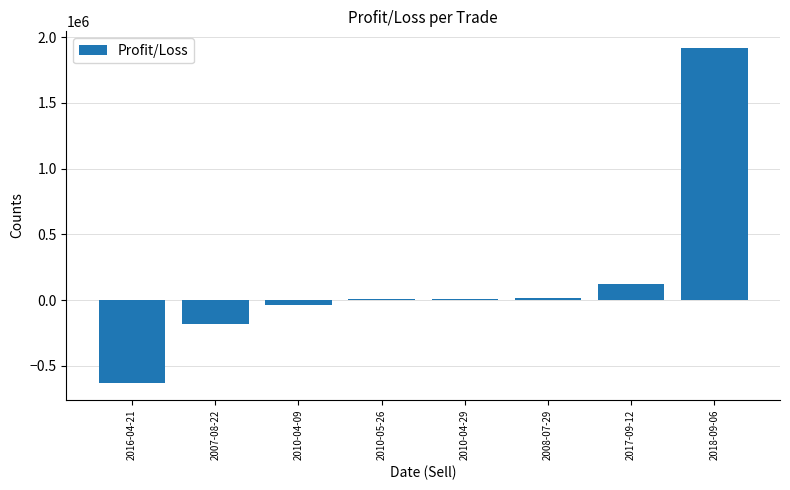

What is the maximum value shown in the chart?

1917740.2